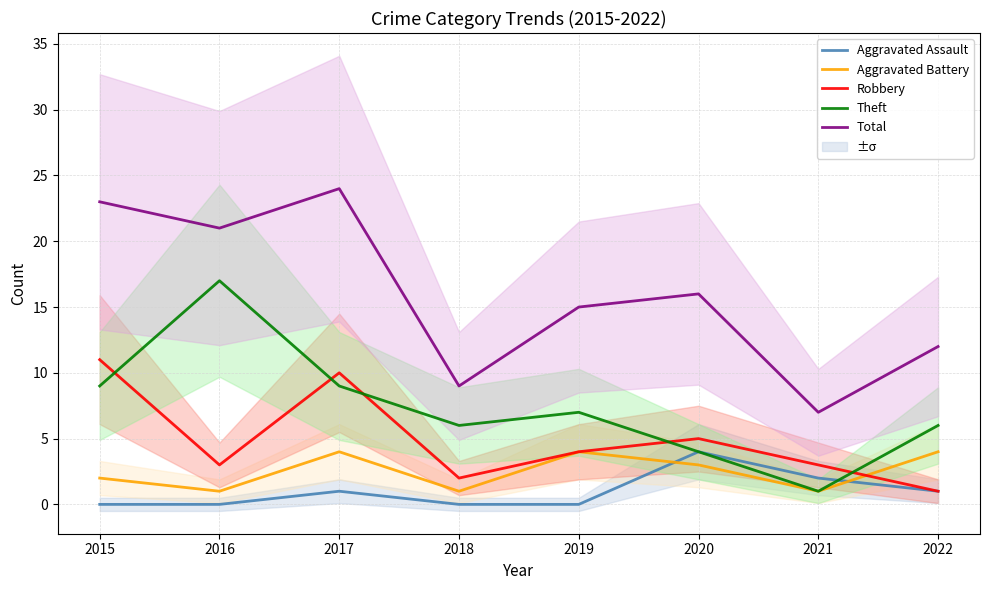

At which label is Aggravated Battery closest to 2?

2015